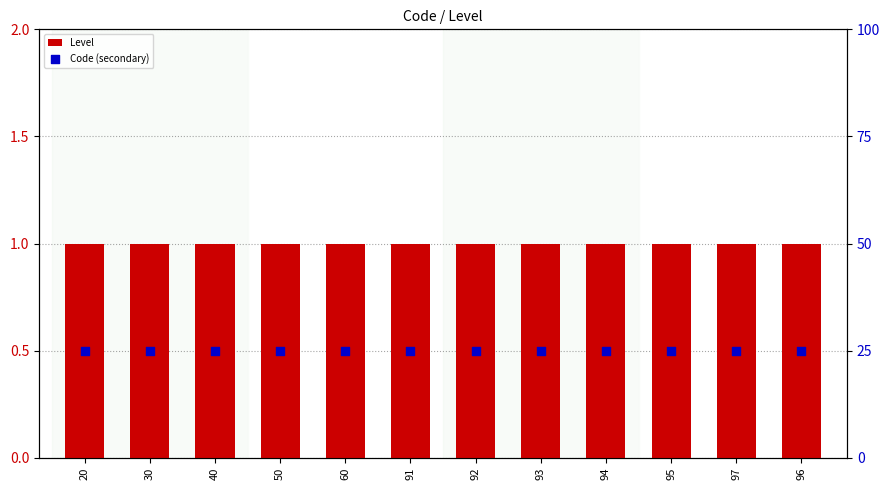

Is the value of Level at 50 greater than the value of Code (secondary) at 20?

No